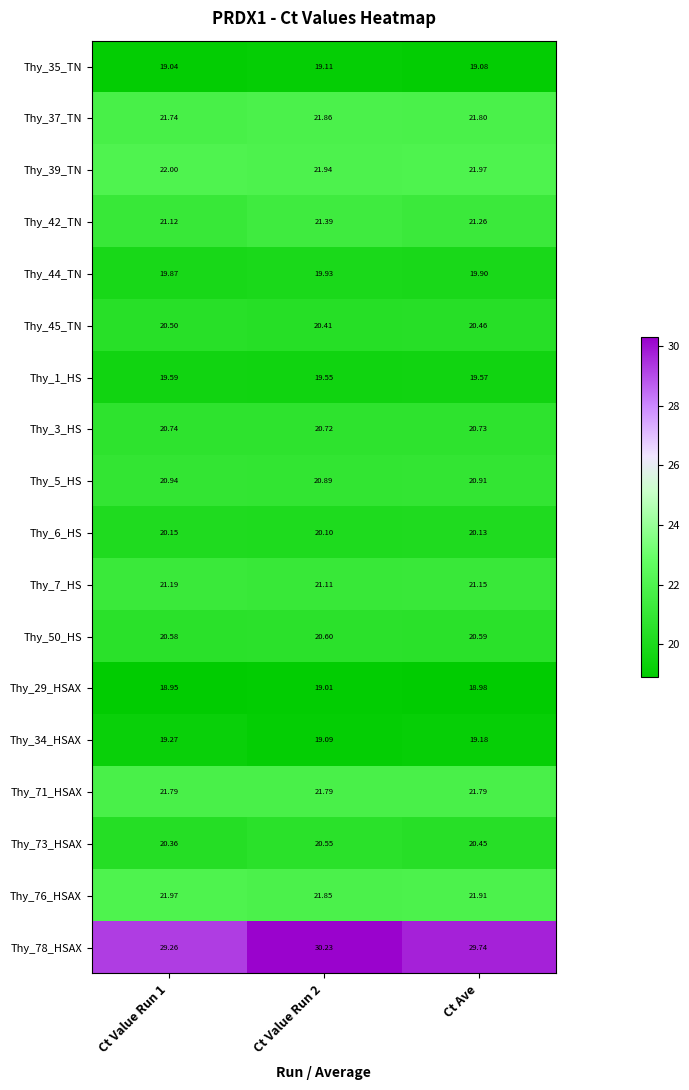

At how many categories does at least one series exceed 22?

3